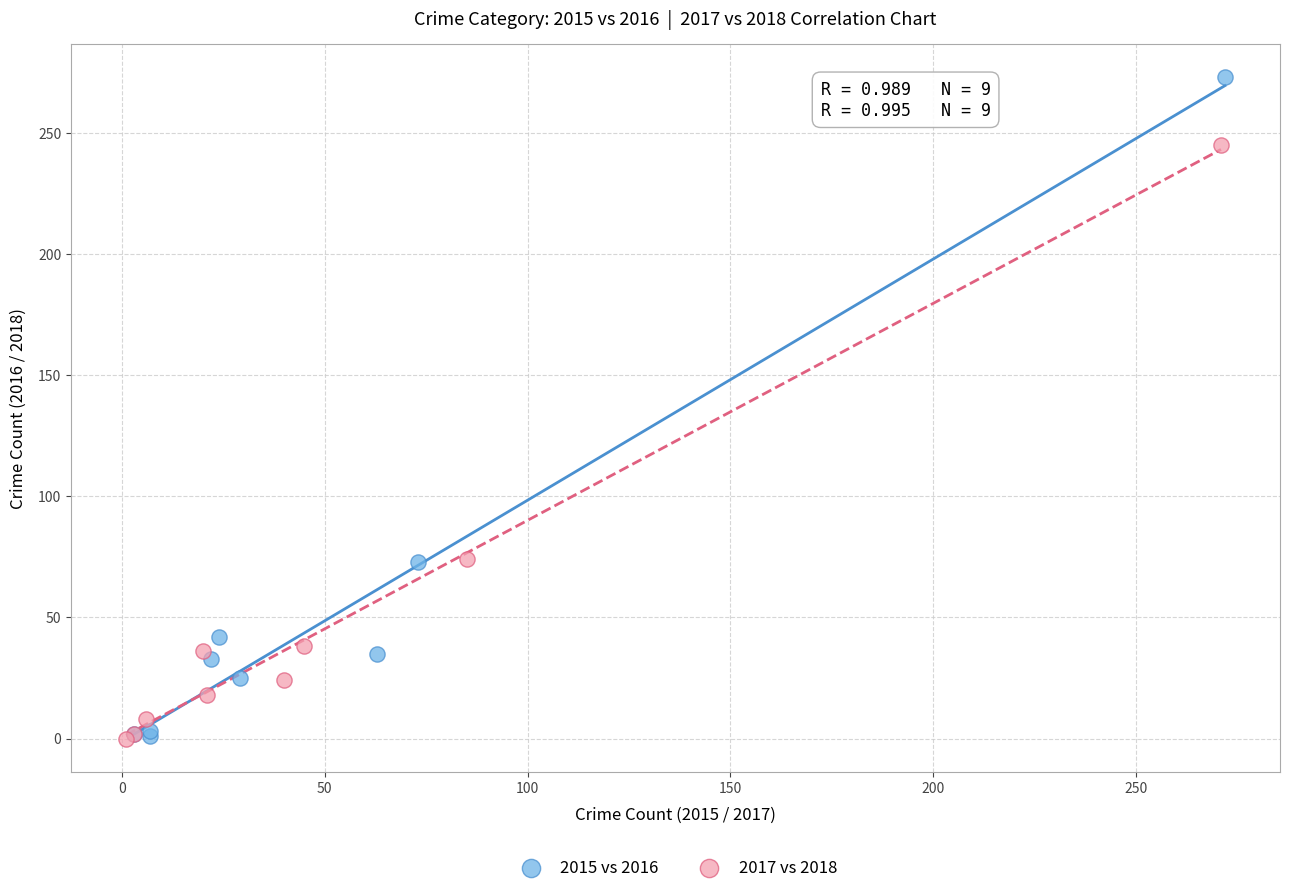

Which series has the largest Y range (max minus min)?

2015 vs 2016